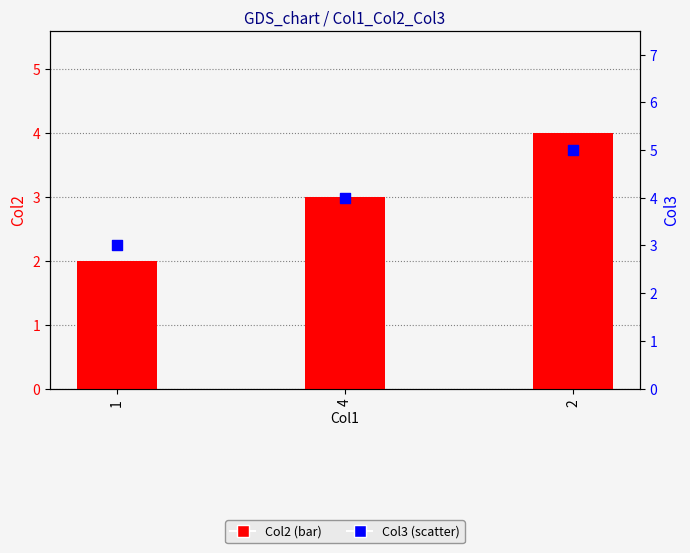

Which series reaches the minimum Y coordinate?

Col2